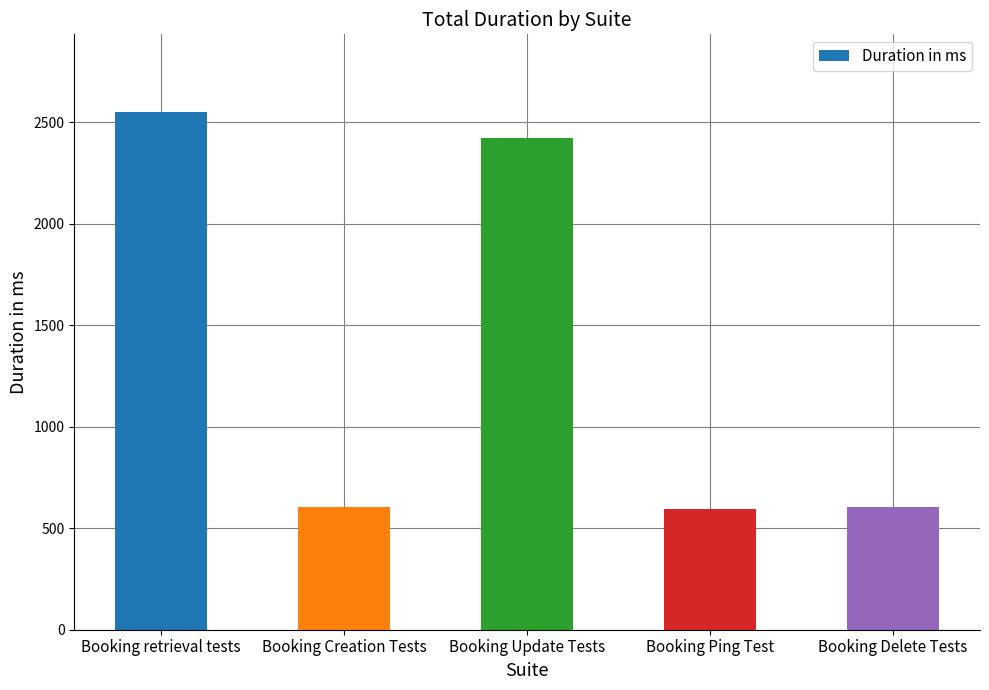

What is the label of the 5th bar from the right?

Booking retrieval tests